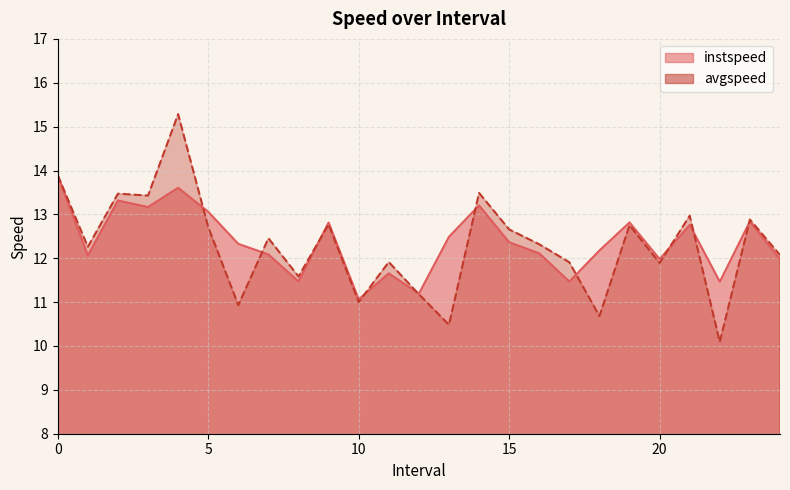

Where do avgspeed and instspeed first cross each other?

4.0 and 5.0